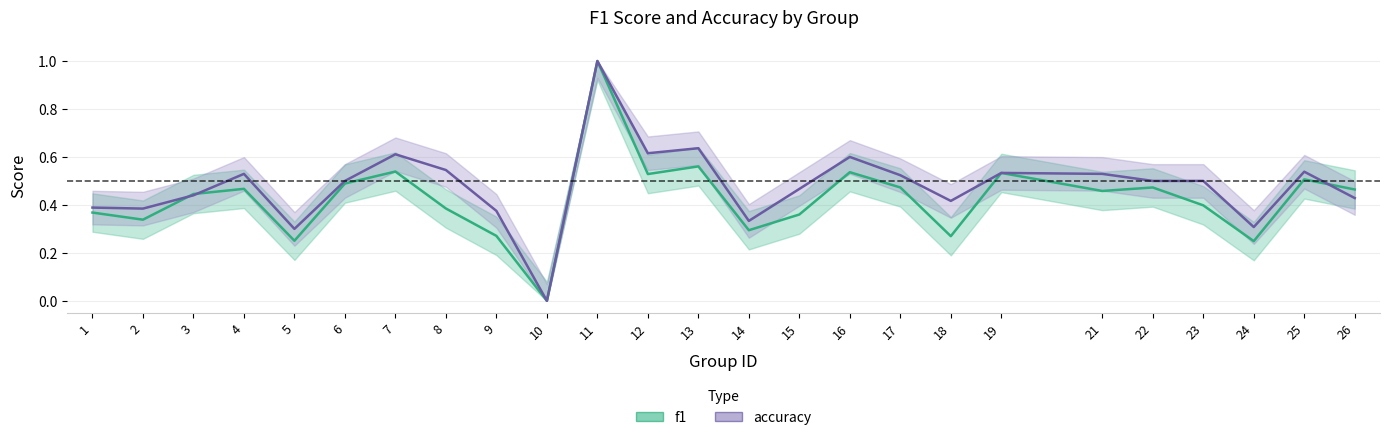

Between 8 and 3, which is larger?

3